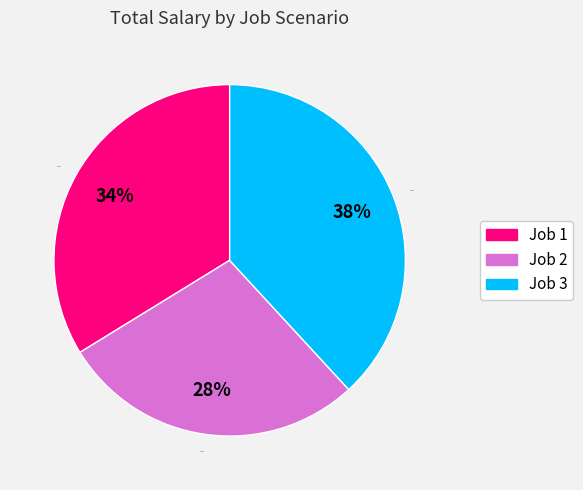

The Job 3 slice represents 38% of the pie. True or false?

True